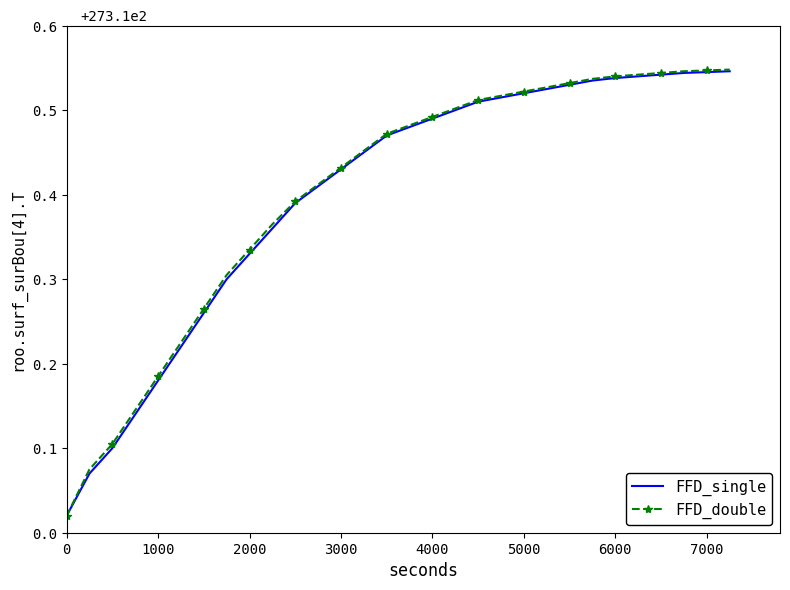

Which series has the widest spread of values?

FFD_double